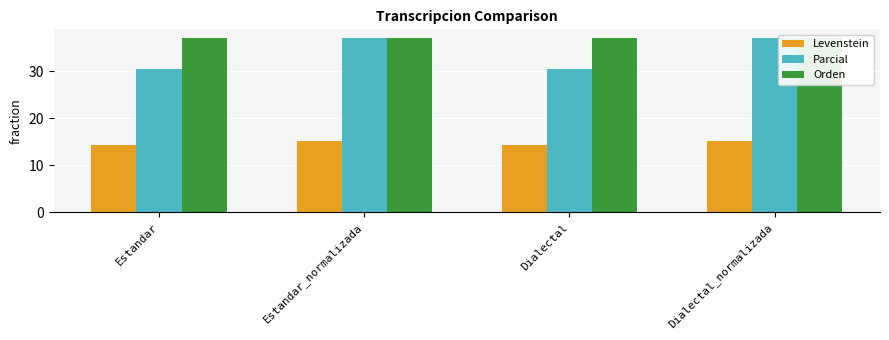

What is the smallest value displayed?

14.3